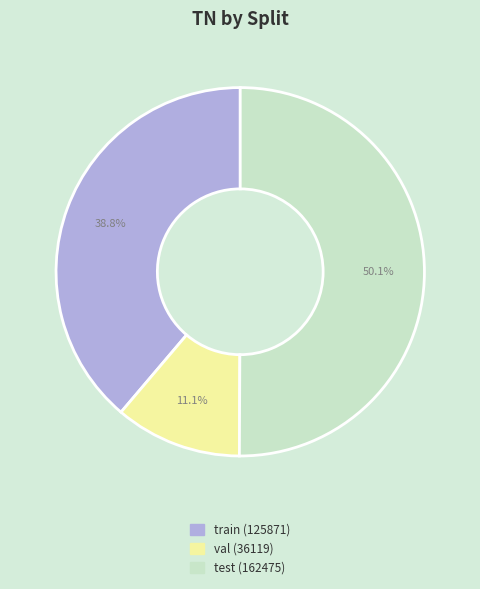

The val slice represents 11% of the pie. True or false?

True